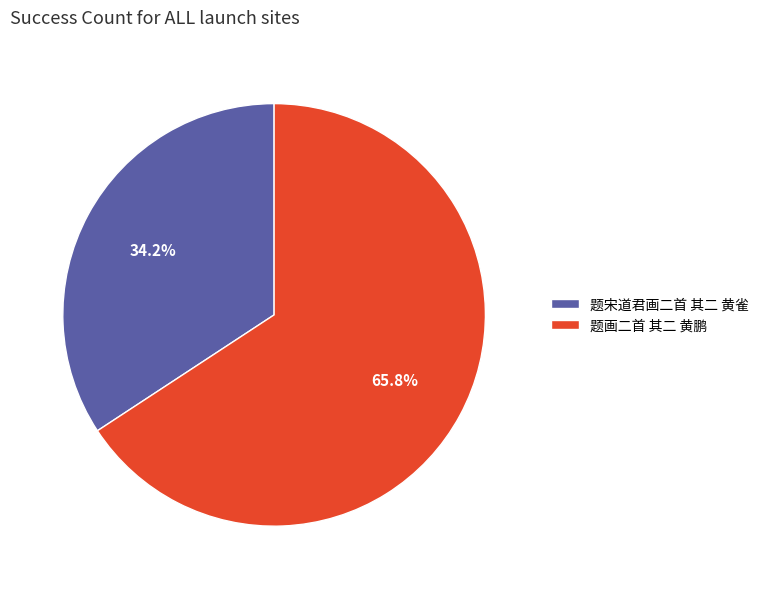

How many segments does this pie chart have?

2